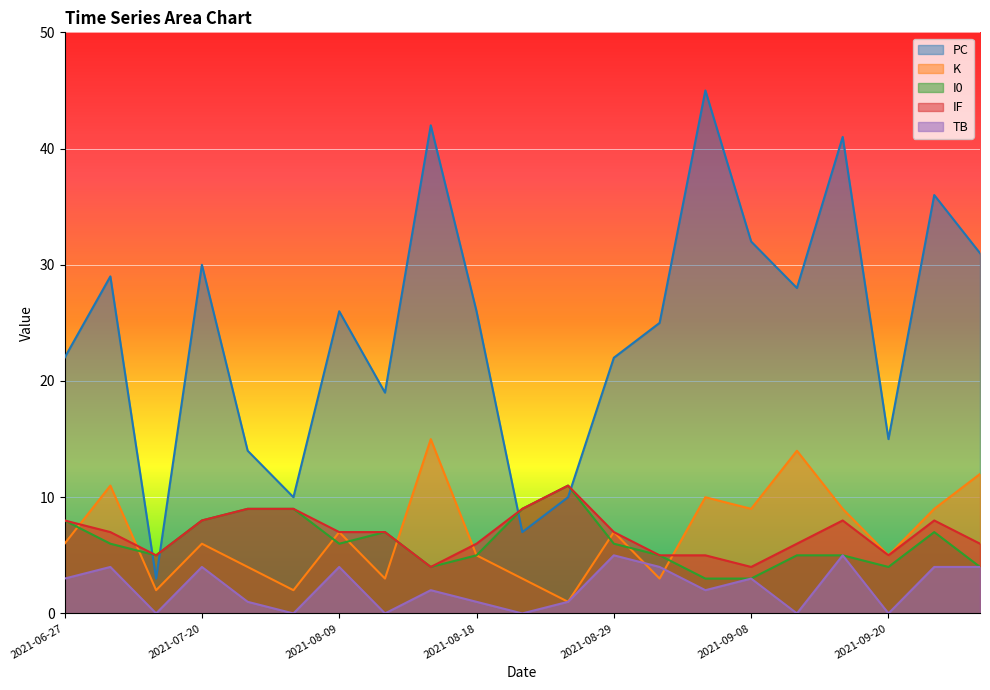

Does the chart display data point markers on the line(s)?

No